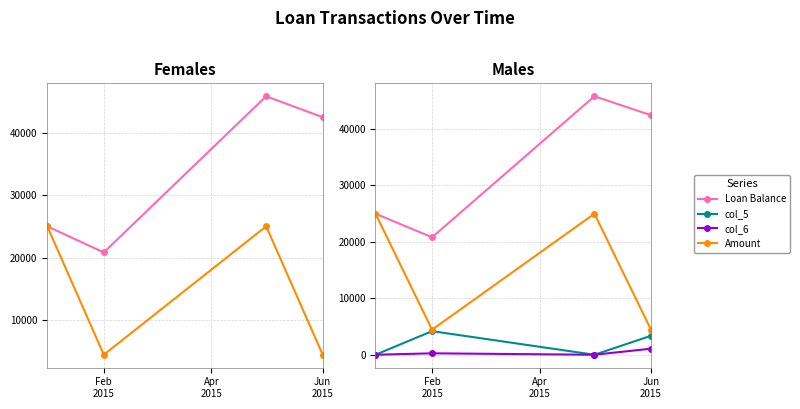

What is the difference between the second highest and minimum values in the Amount series?

20561.4